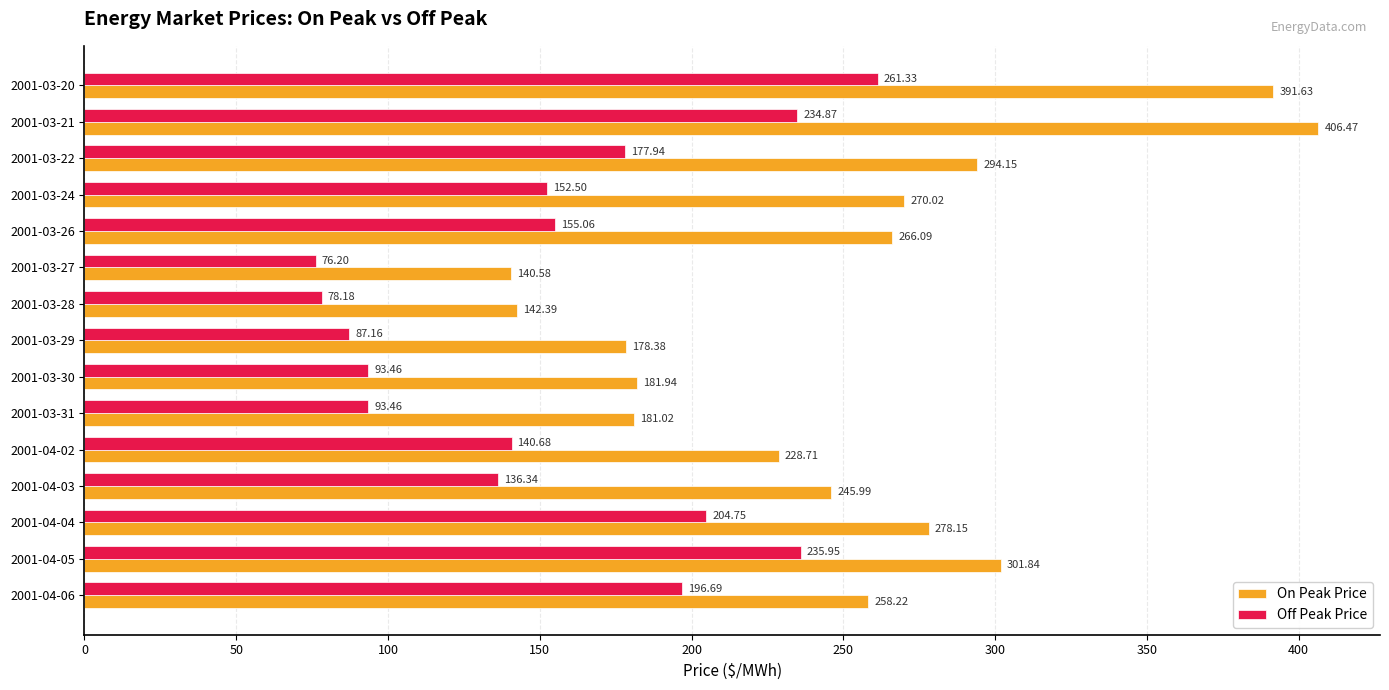

How many values in the On Peak Price series exceed 258?

8